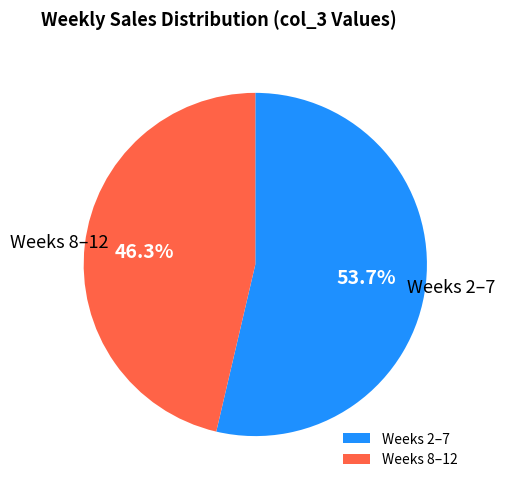

Combined, what portion of the pie is Weeks 2–7 and Weeks 8–12?

100.0%